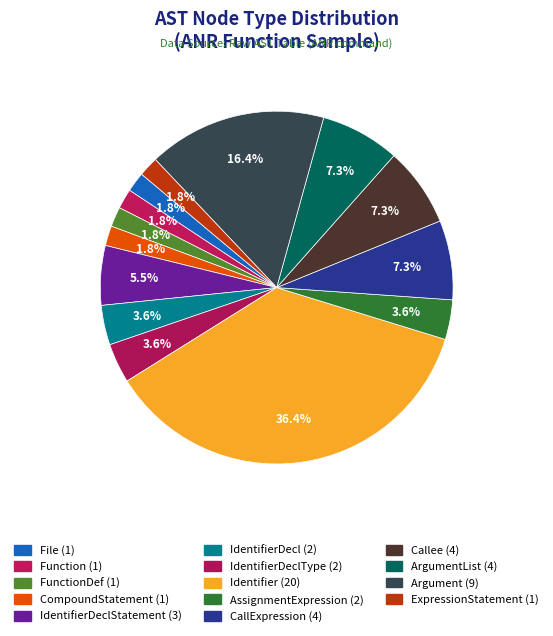

How many slices are in this pie chart?

14